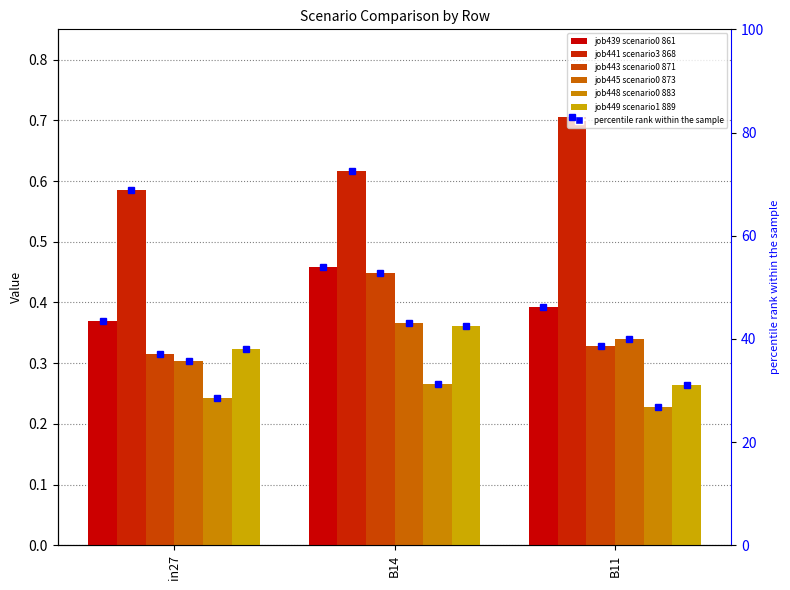

Reading left to right, extract all data points from this chart.

job439_scenario0_861: 0.4	0.5	0.4
job441_scenario3_868: 0.6	0.6	0.7
job443_scenario0_871: 0.3	0.4	0.3
job445_scenario0_873: 0.3	0.4	0.3
job448_scenario0_883: 0.2	0.3	0.2
job449_scenario1_889: 0.3	0.4	0.3